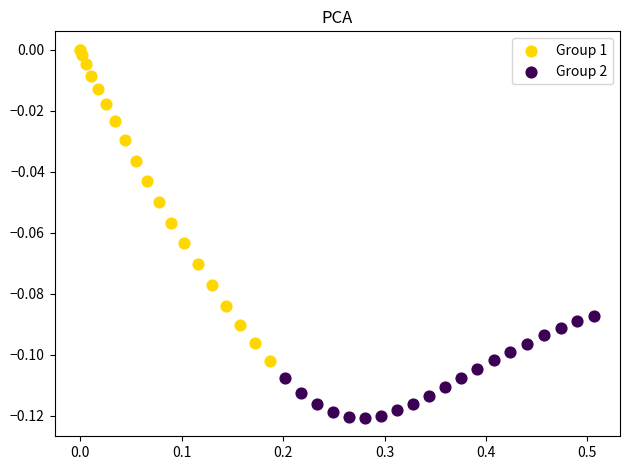

What are all the series names shown in the legend?

Group 1, Group 2